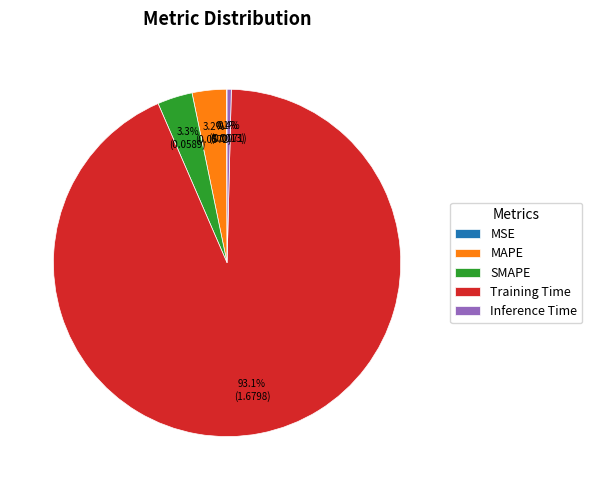

What is the largest slice in the pie chart?

Training Time